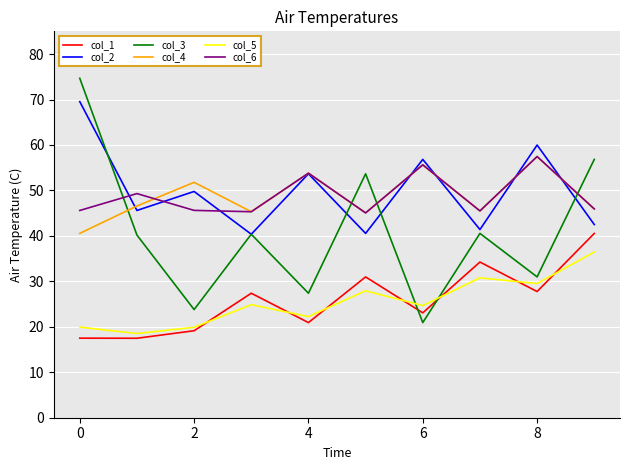

Does the chart display data point markers on the line(s)?

No